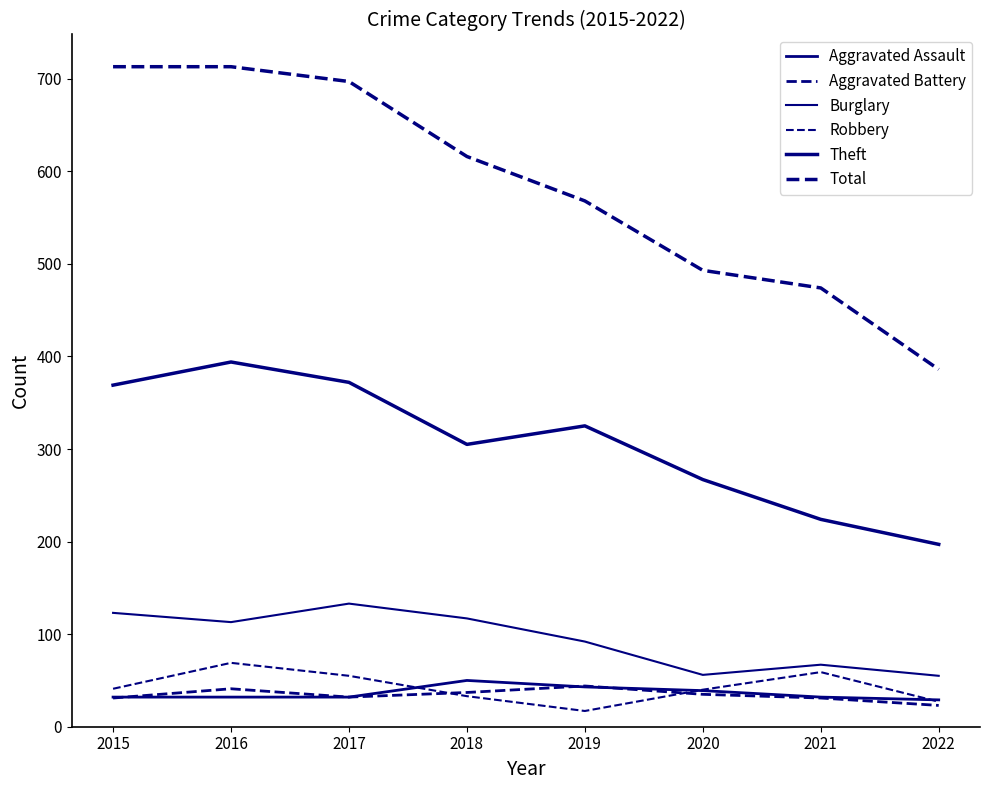

How many lines are shown in the chart?

6